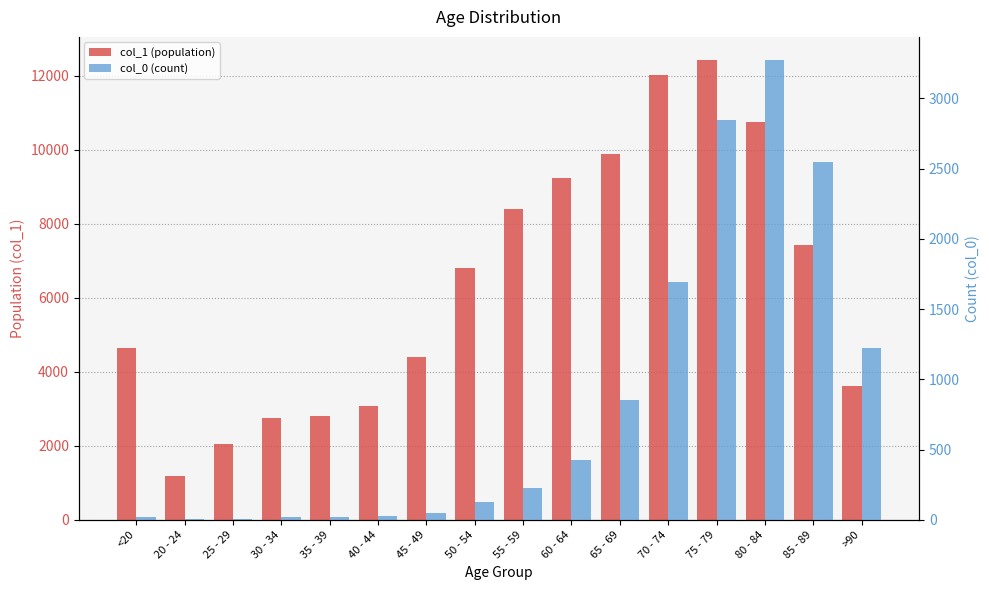

List the series in order of their overall mean, lowest first.

col_0 (count), col_1 (population)